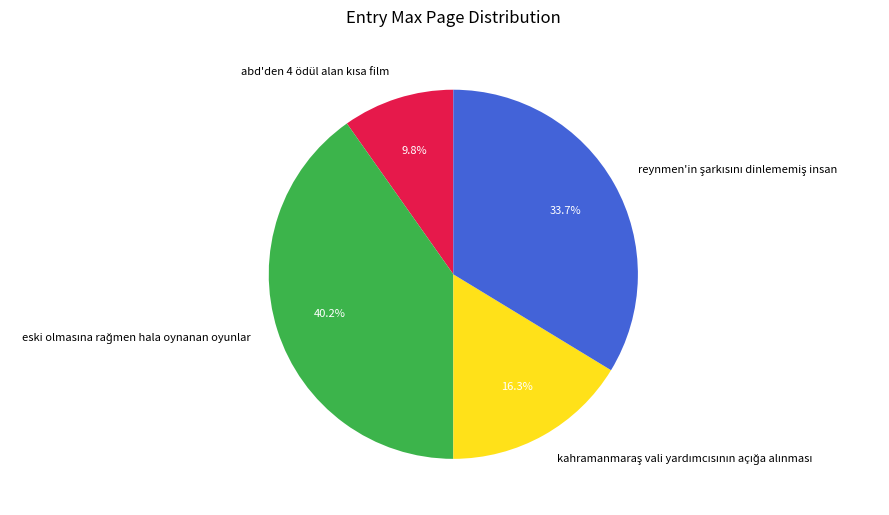

Is there any slice that represents more than half of the pie?

No